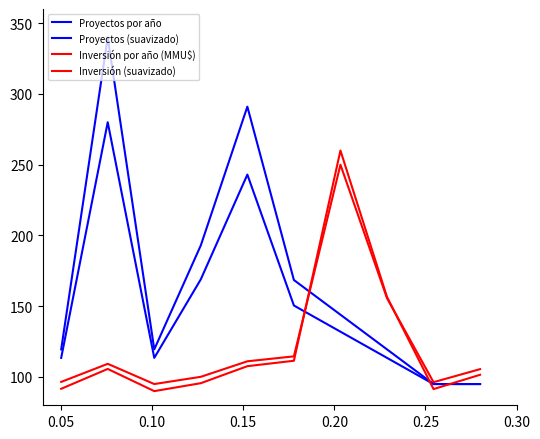

True or false: Proyectos (suavizado) has more than 1 interior local peaks.

True